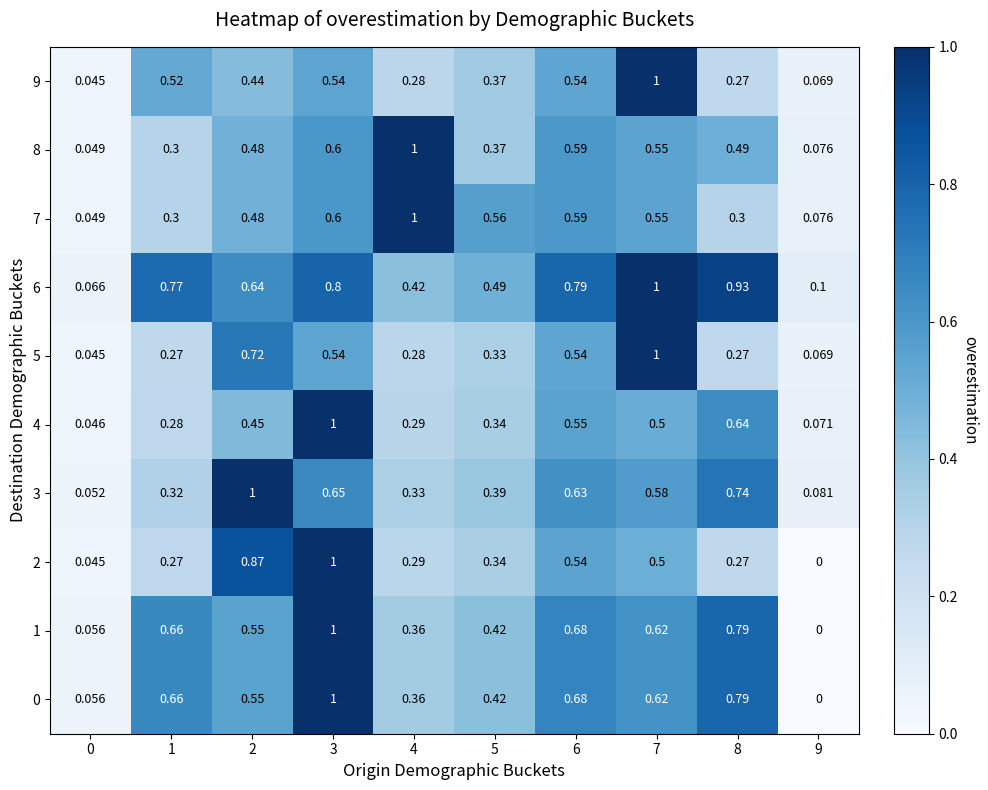

At how many categories does at least one series exceed 0?

10